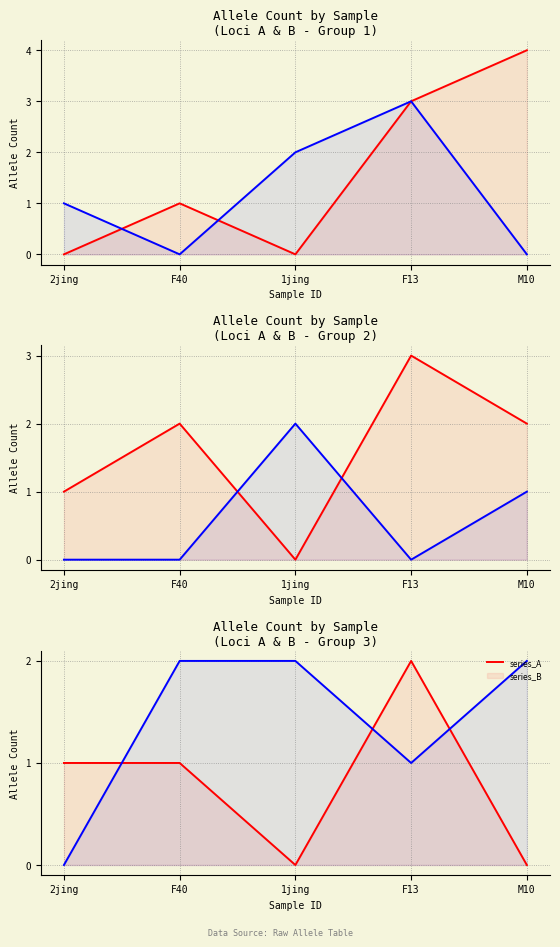

How many lines are shown in the chart?

6